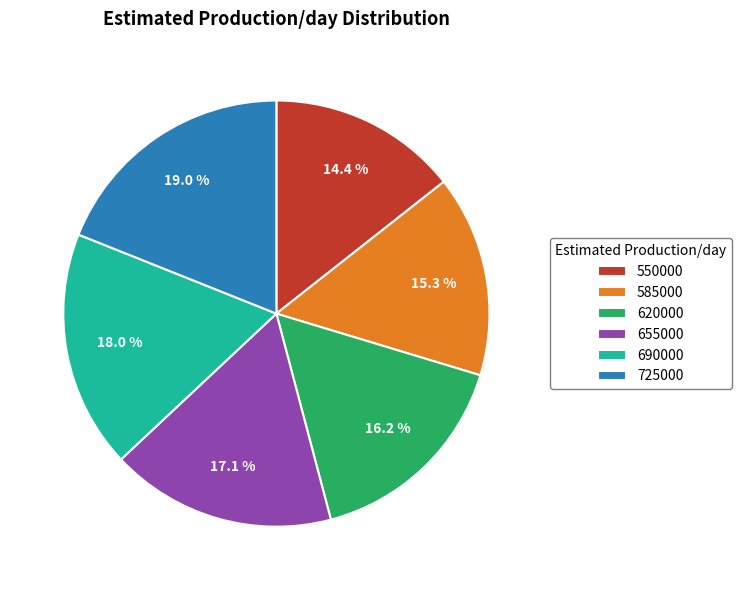

To the nearest percent, what is the combined percentage of 620000 and 655000?

33%